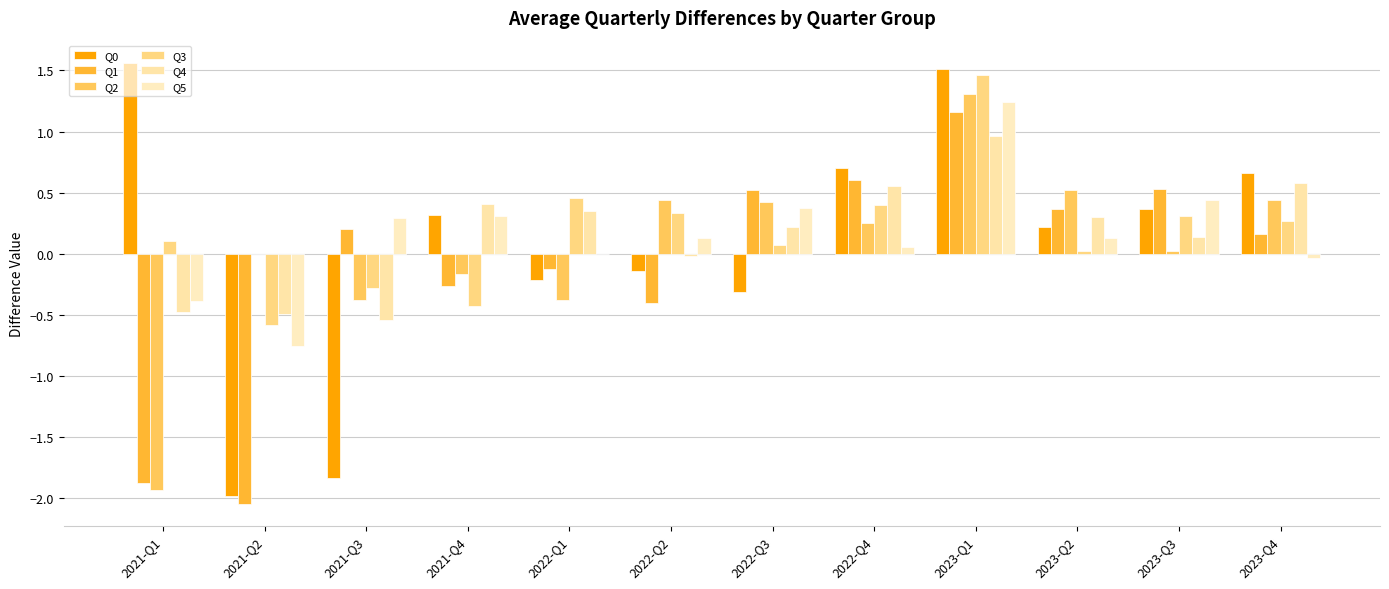

What is the average value of the Q1 series?

-0.1